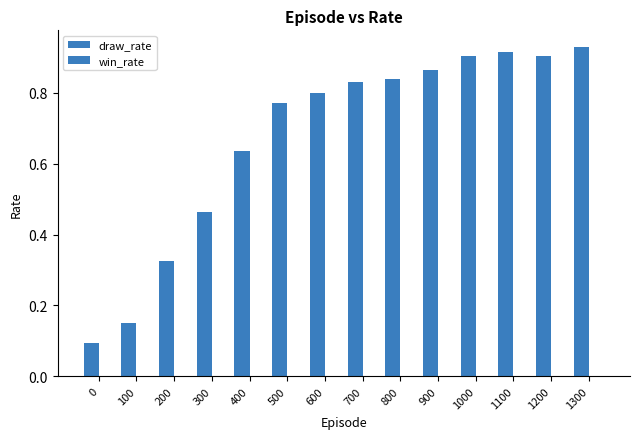

Does the chart contain any negative values?

No